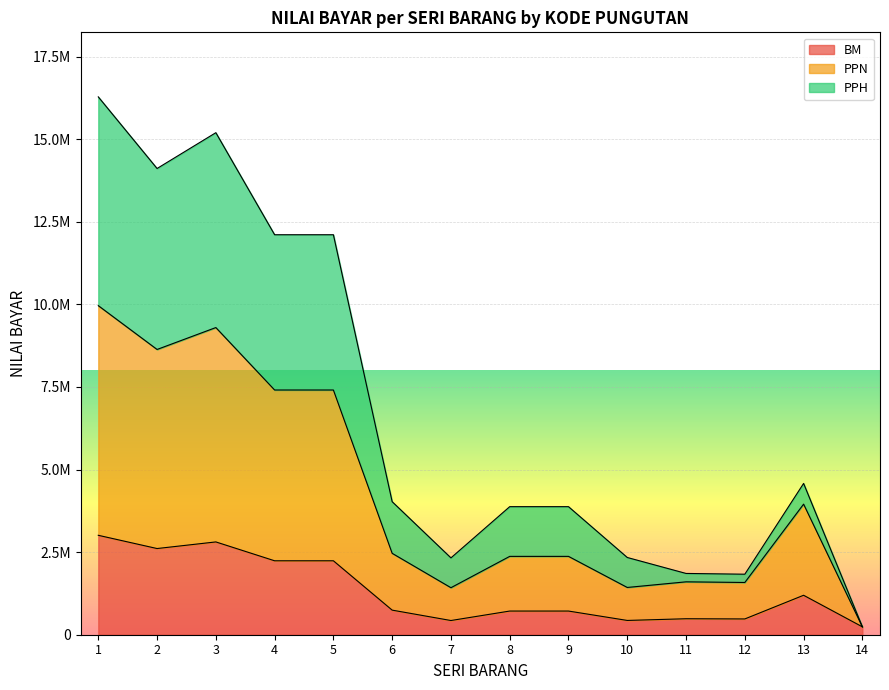

At how many categories does at least one series exceed 4823784?

5